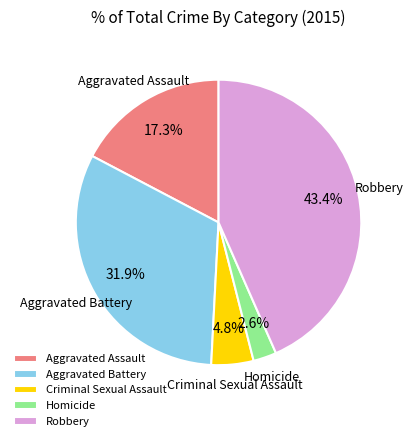

What percentage is the Aggravated Battery slice, to the nearest percent?

32%